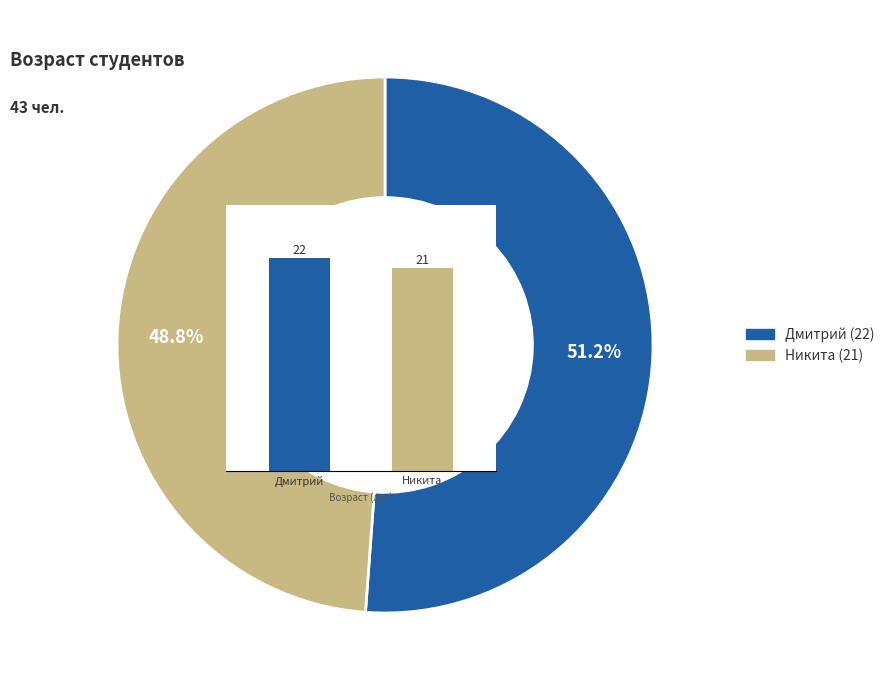

What is the change in value from Дмитрий to Никита?

-1